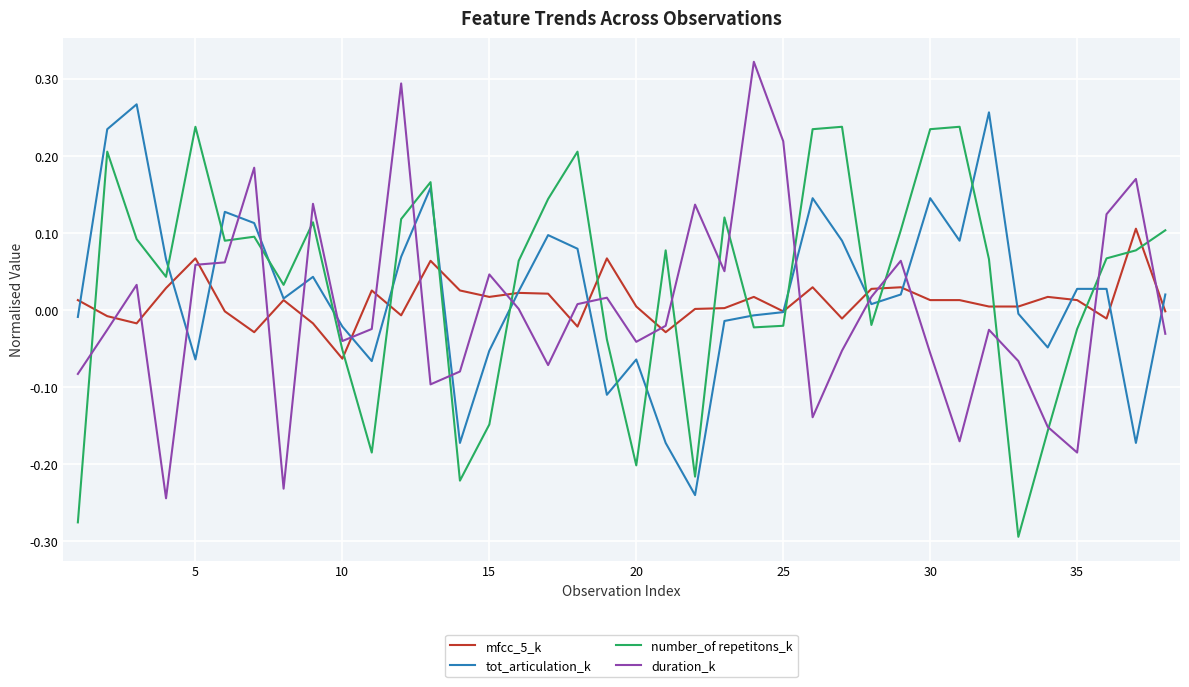

How many times do number_of repetitons_k and mfcc_5_k cross each other?

17